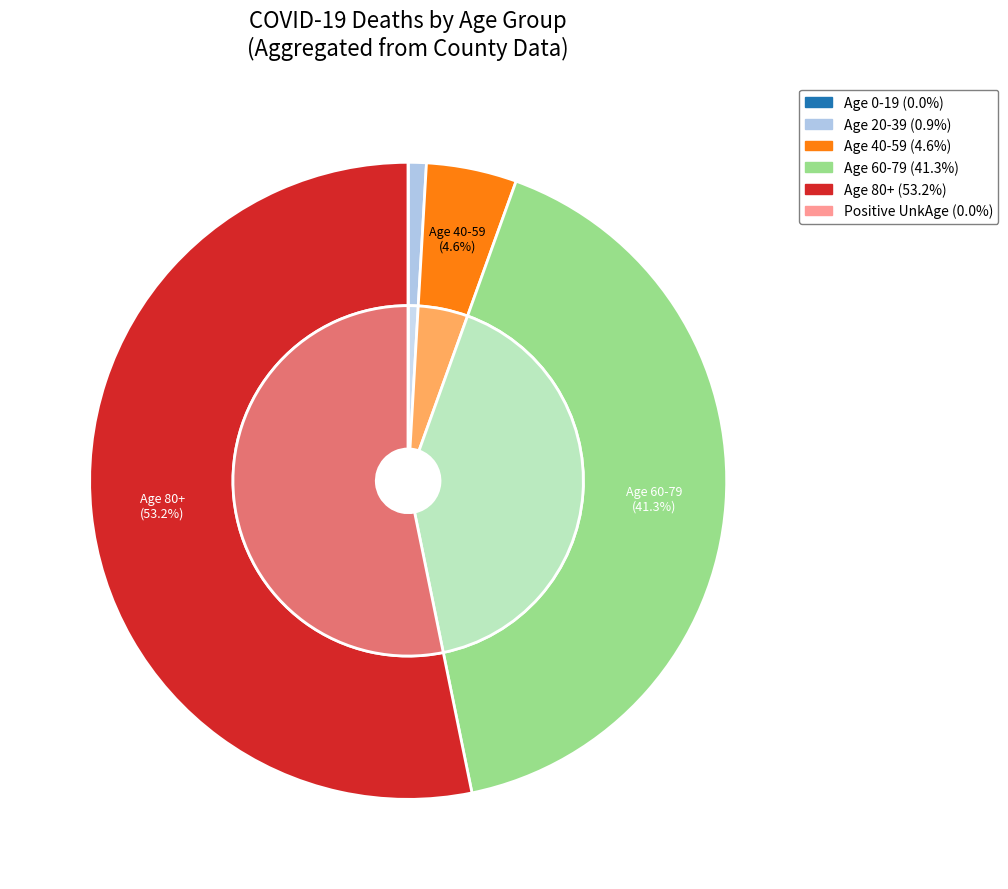

What percentage is the Age 60-79 slice, to the nearest percent?

41%